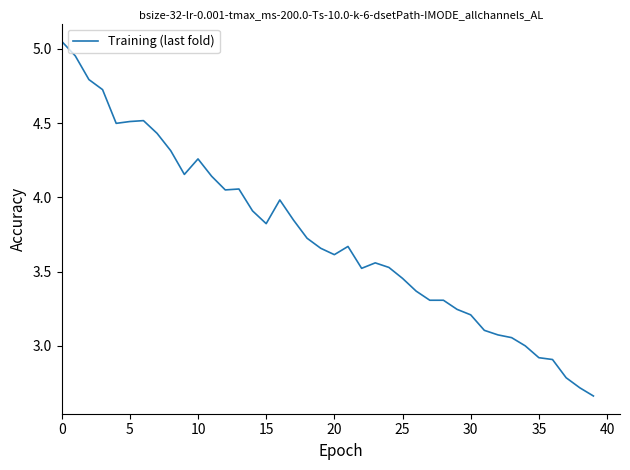

What is the difference between the maximum and minimum values?

2.4